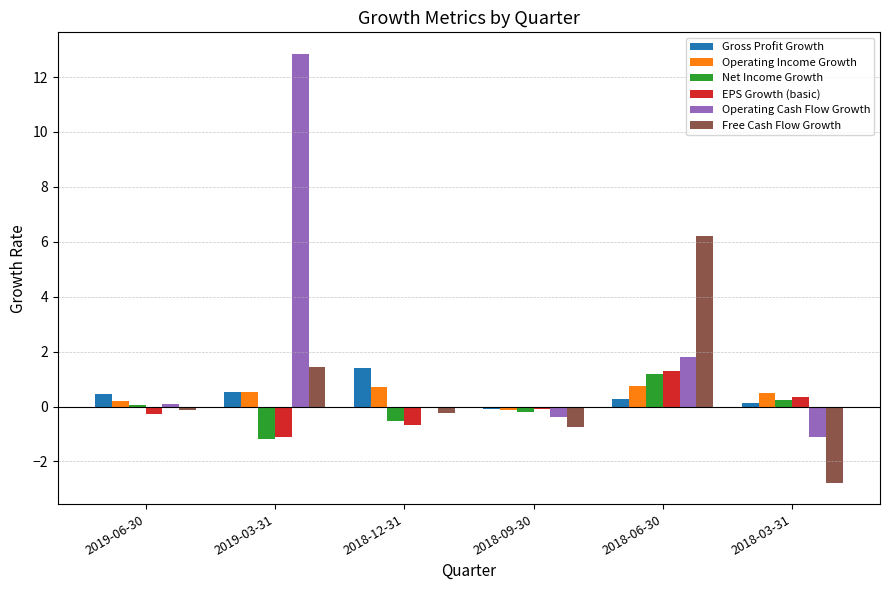

What is the spread (max minus min) of values at 2018-03-31?

3.3